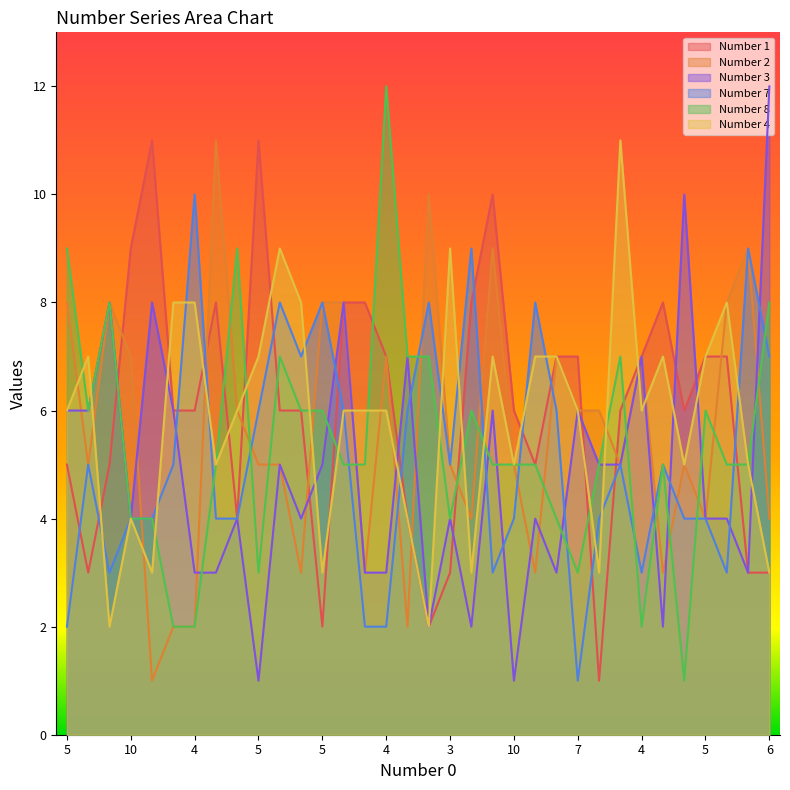

What are all the series names shown in the legend?

Number 1, Number 2, Number 3, Number 7, Number 8, Number 4